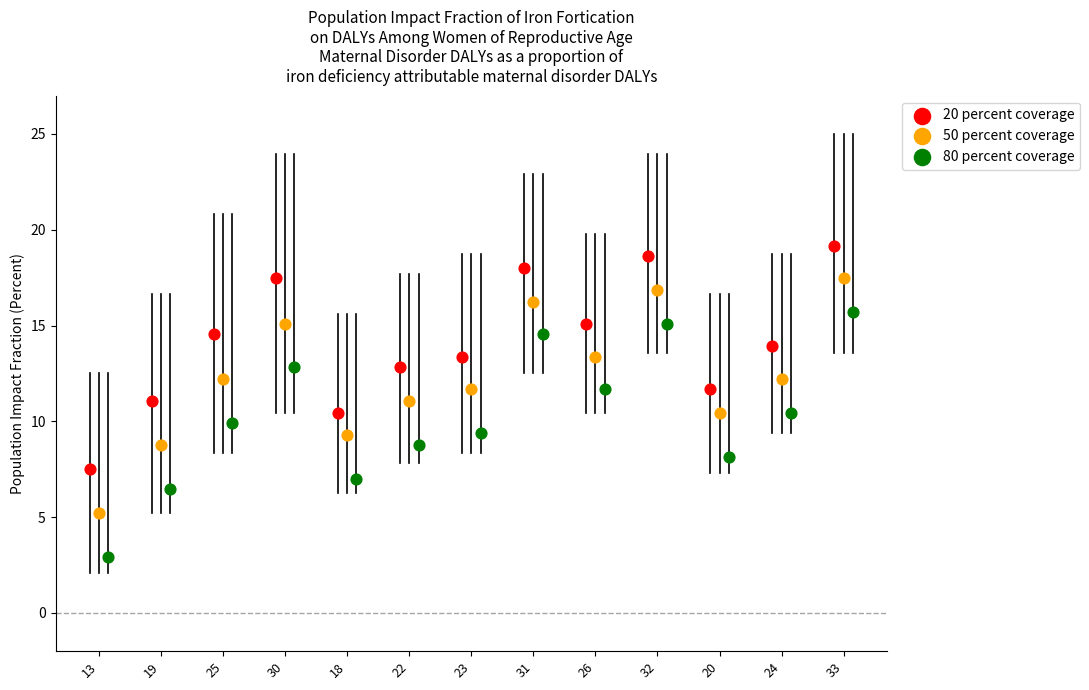

Which series reaches the minimum Y coordinate?

80 percent coverage